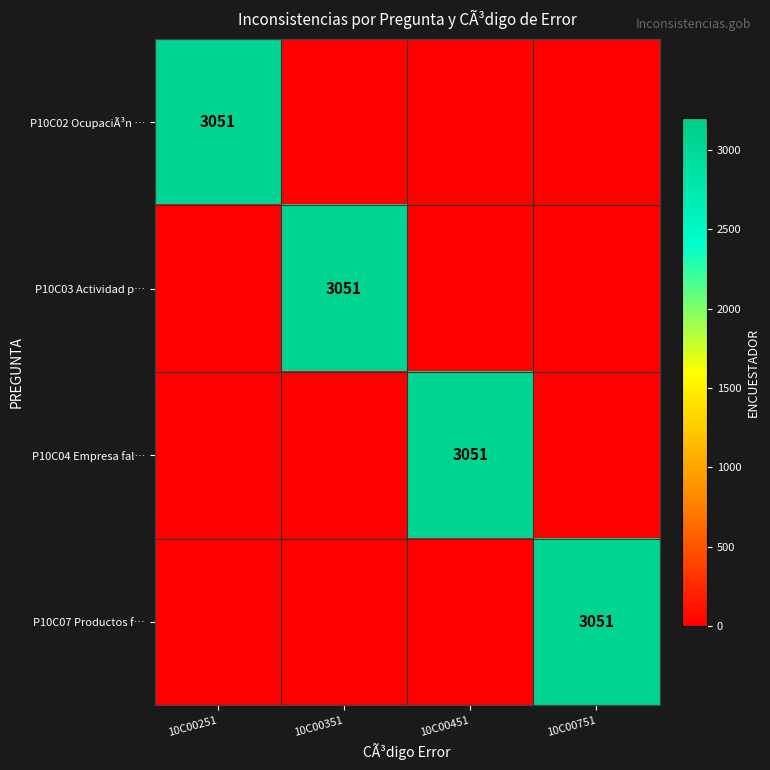

True or false: P10C07 Productos f… has a value of 3051 at 10C00751.

True